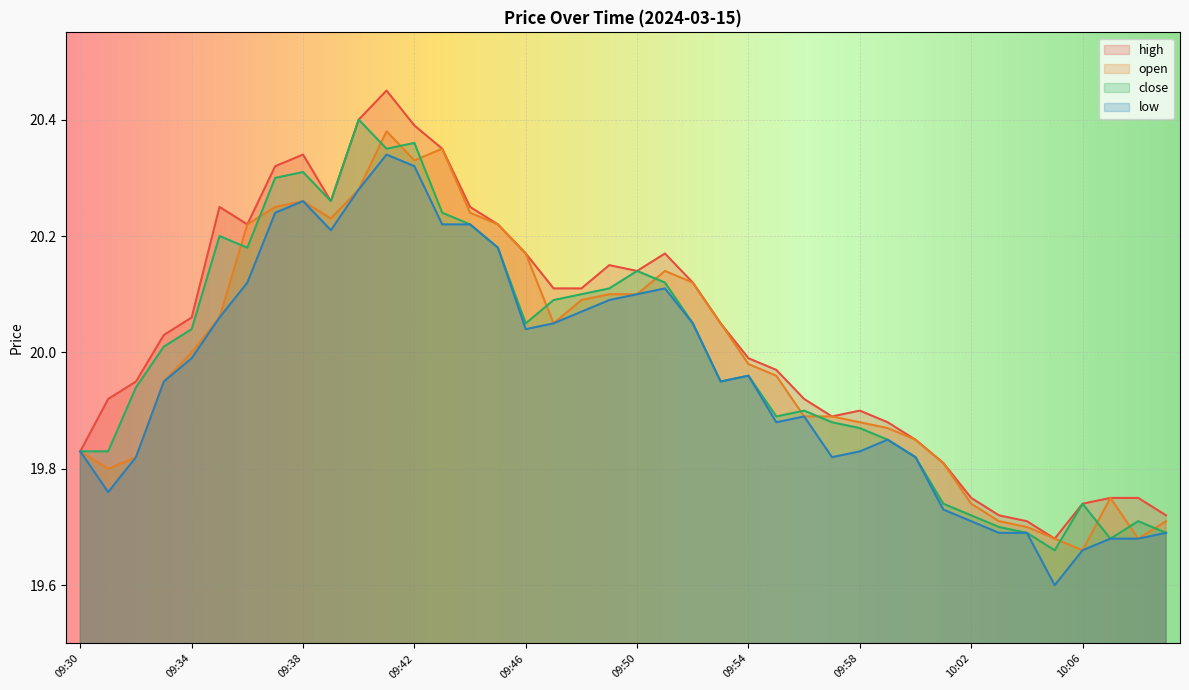

At which category does low reach its first local peak?

09:38